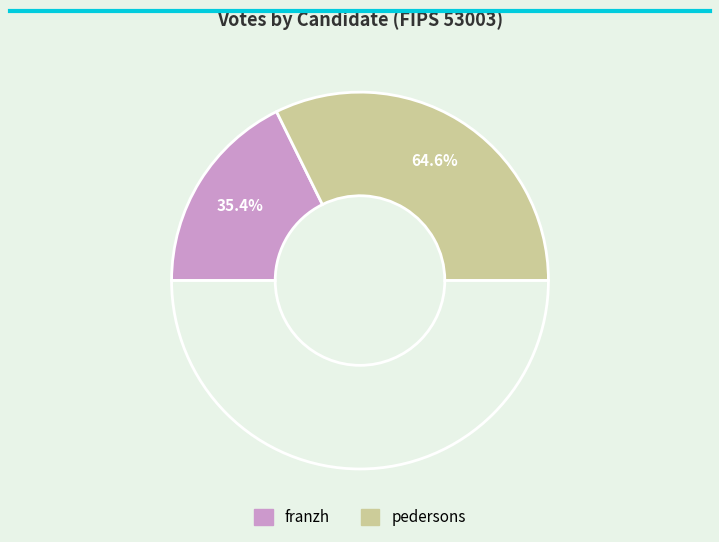

Is it true that franzh is 35% of the pie?

True